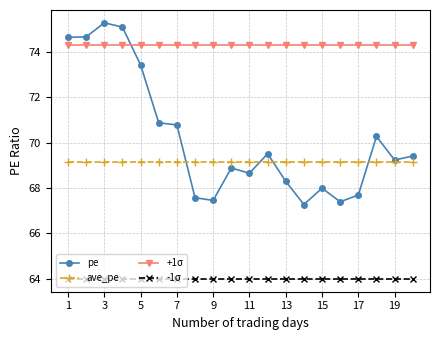

True or false: -1σ and +1σ cross at least once.

False